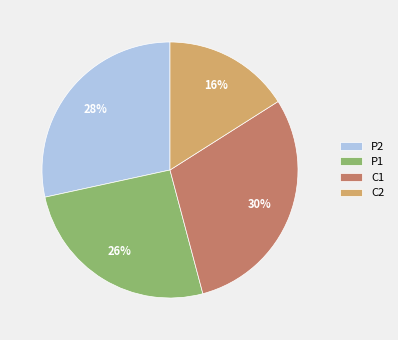

Do P1 and C2 together represent more than half of the pie?

No